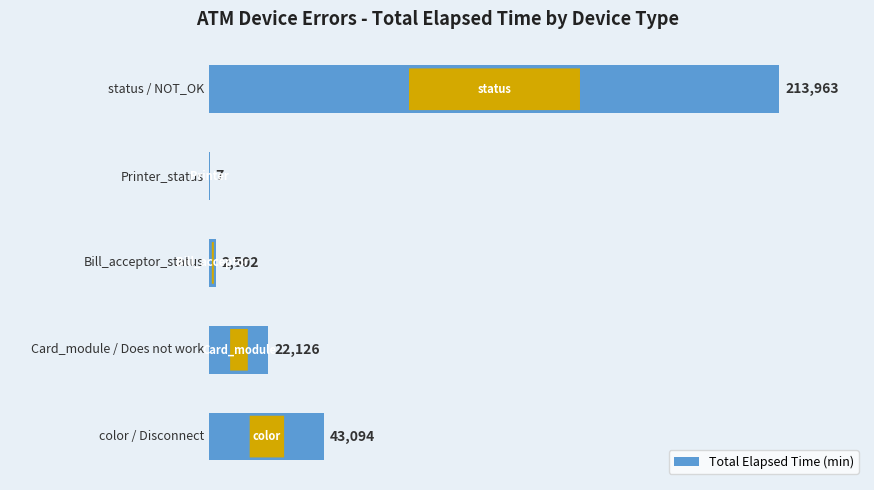

What is the sum of all values?

281692